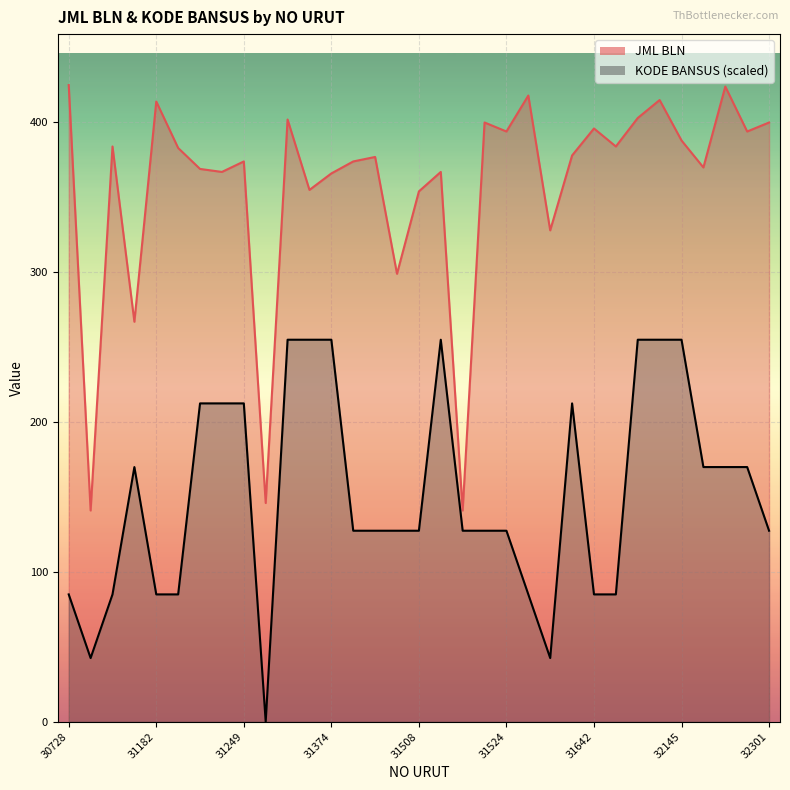

Which series has the widest spread of values?

JML BLN